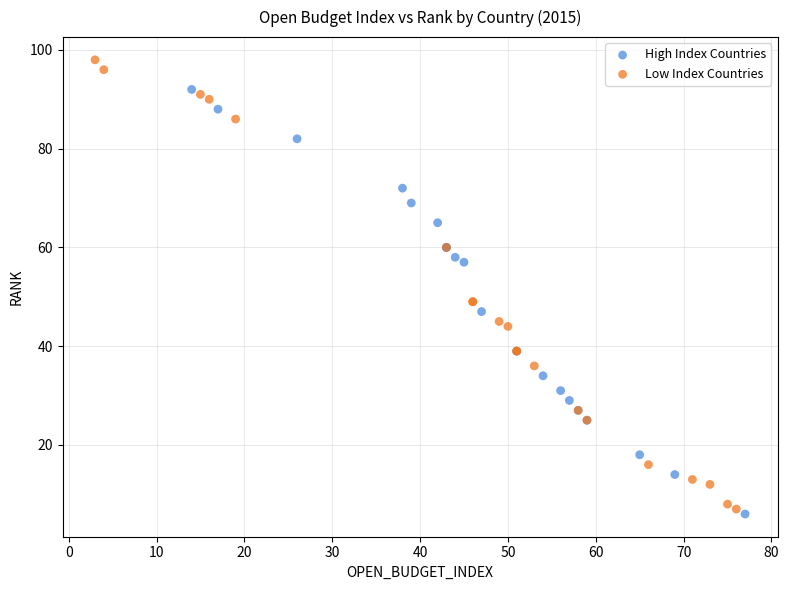

What are all the series names shown in the legend?

High Index Countries, Low Index Countries